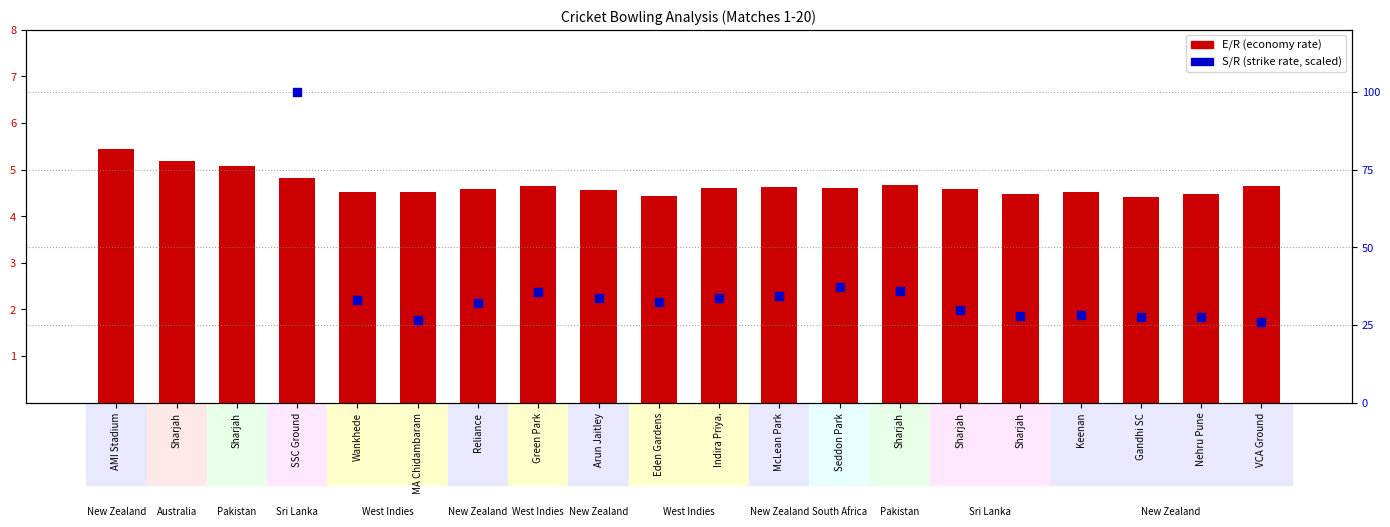

Is the value of E/R at Sharjah greater than the value of S/R at MA Chidambaram?

No